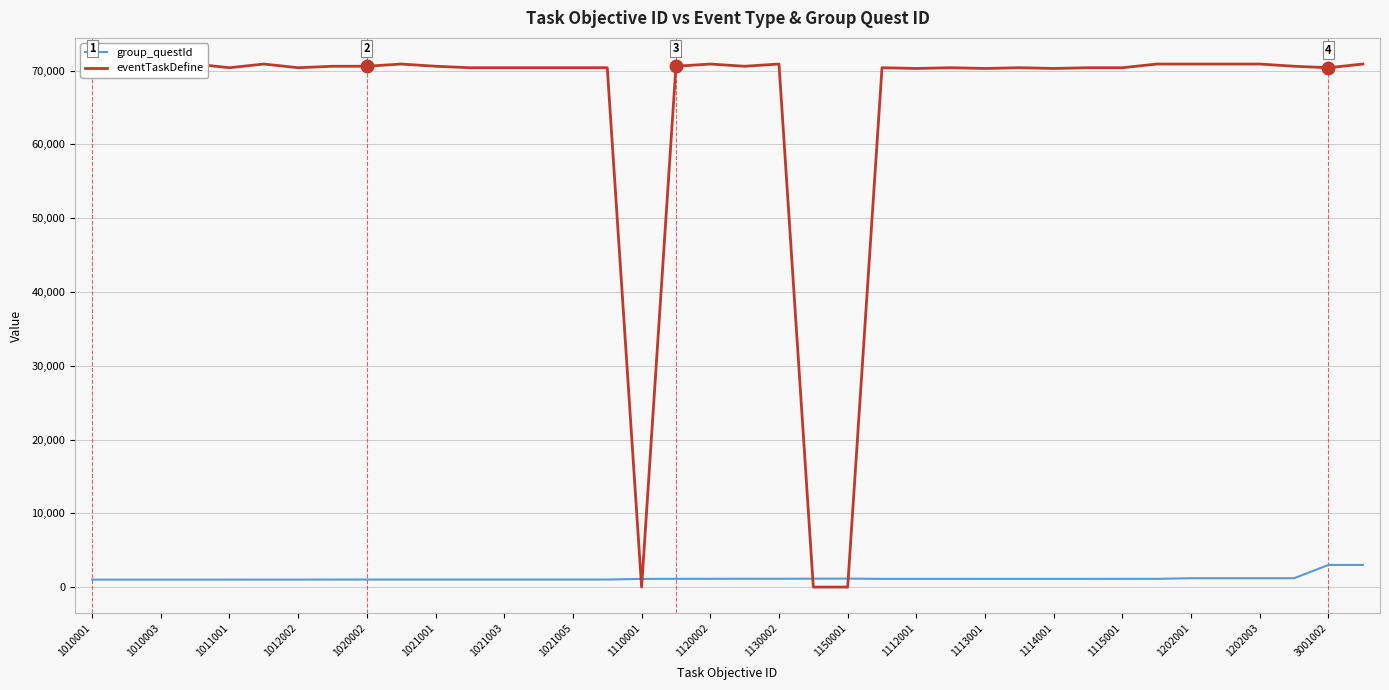

What is the difference between the maximum and minimum values in the group_questId series?

1991